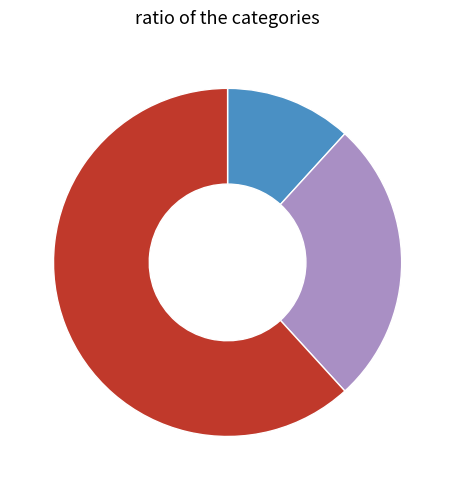

To the nearest percent, what is the combined percentage of Robbery and Aggravated Battery?

88%